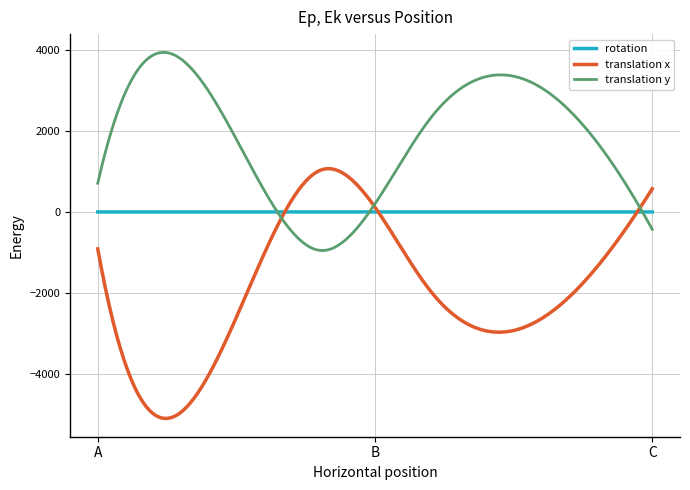

Which series has the largest range (max minus min)?

translation x